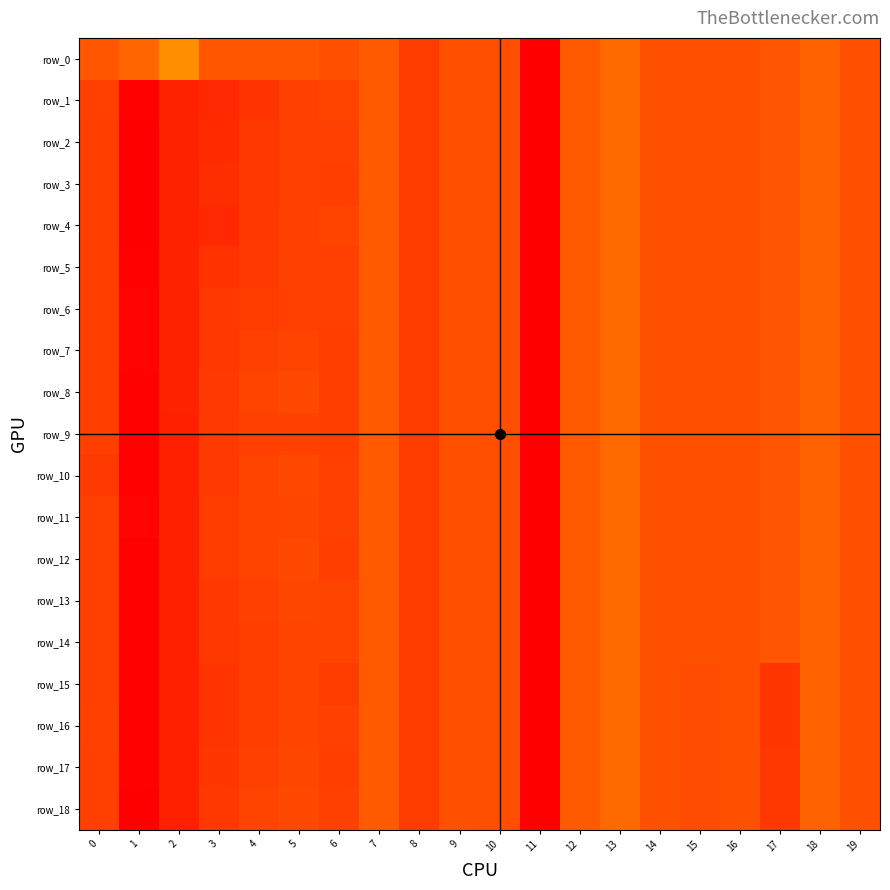

What is the greatest value displayed?

1.0